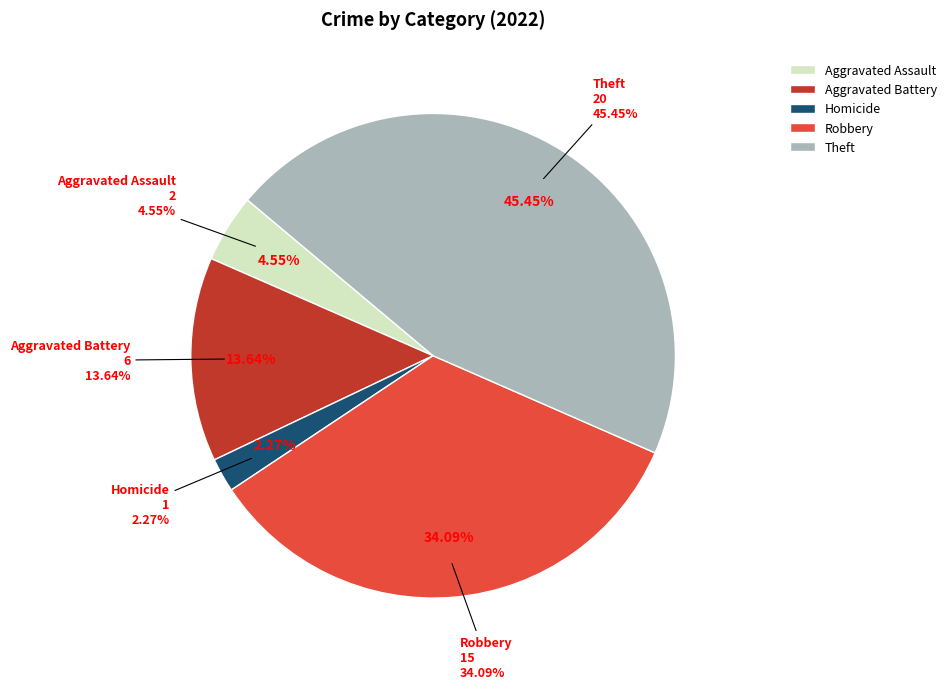

What percentage is the Theft slice, to the nearest percent?

45%